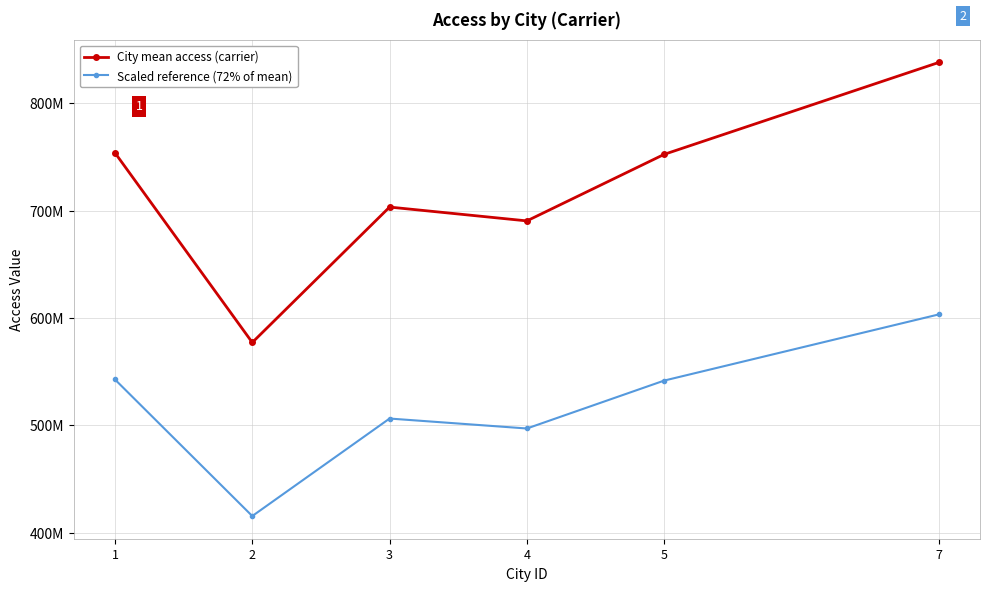

True or false: Scaled reference (72% of mean) and City mean access (carrier) cross at least once.

False